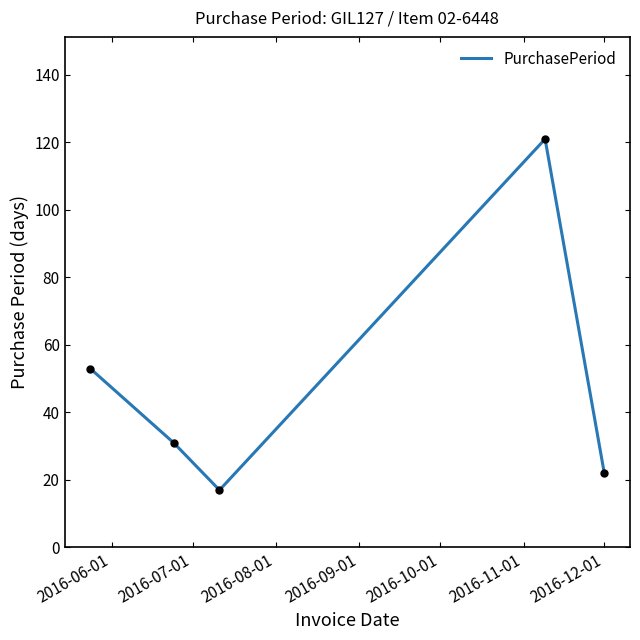

What is the difference between the maximum and minimum values?

104